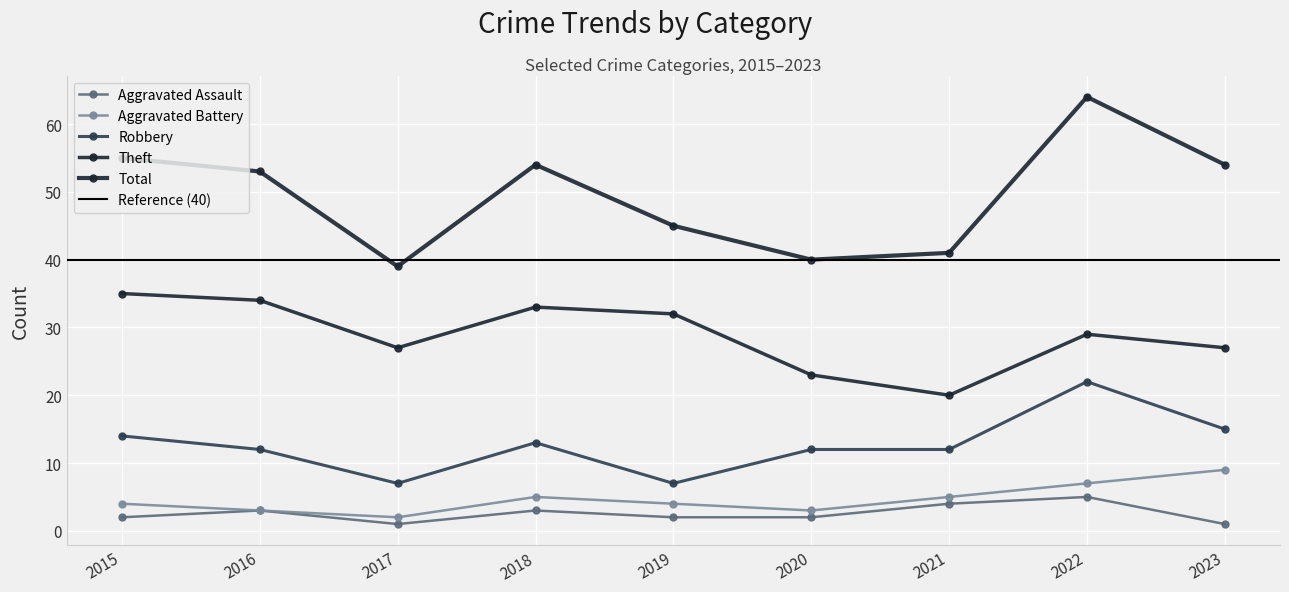

How many series are shown in this chart?

5